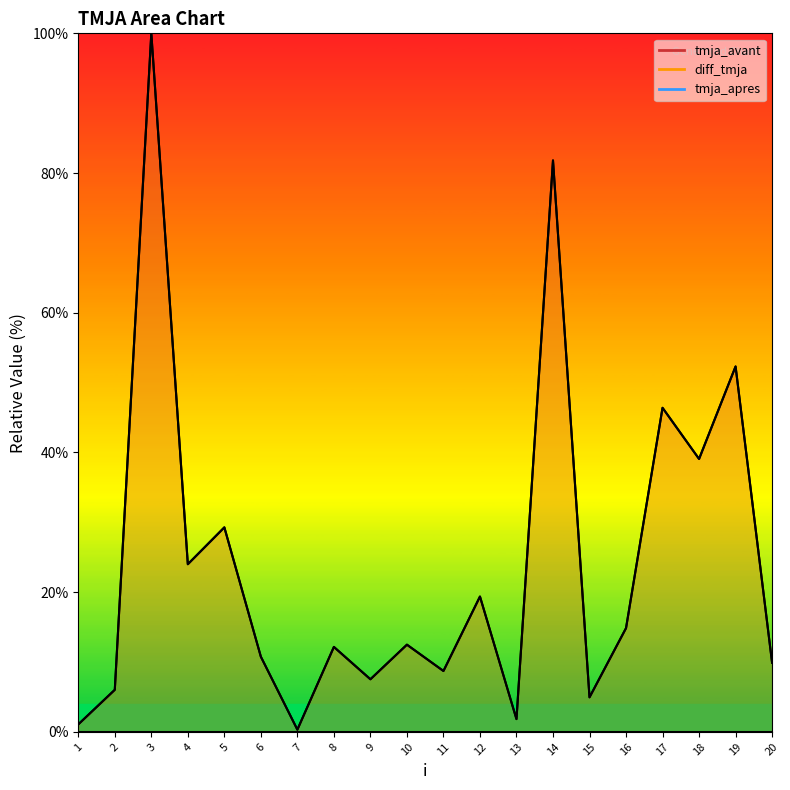

How many categories are shown in the chart?

20